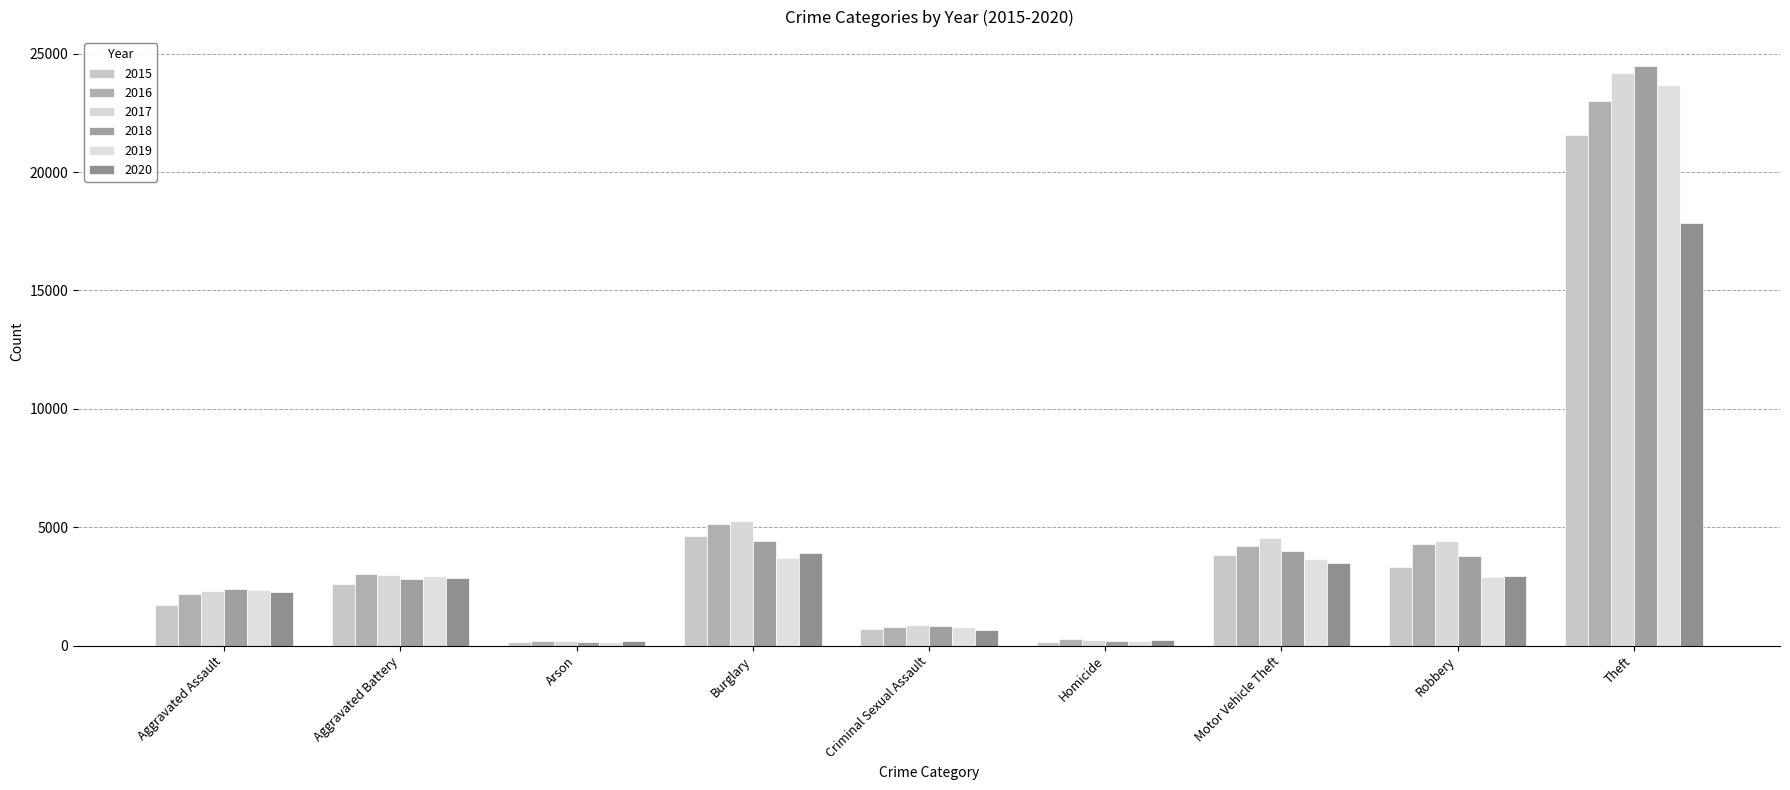

Reading left to right, list all the values displayed in this chart.

2015: Aggravated Assault=1719	Aggravated Battery=2616	Arson=163	Burglary=4611	Criminal Sexual Assault=723	Homicide=171	Motor Vehicle Theft=3843	Robbery=3311	Theft=21559
2016: Aggravated Assault=2196	Aggravated Battery=3011	Arson=215	Burglary=5155	Criminal Sexual Assault=781	Homicide=259	Motor Vehicle Theft=4213	Robbery=4295	Theft=22982
2017: Aggravated Assault=2312	Aggravated Battery=2968	Arson=192	Burglary=5284	Criminal Sexual Assault=854	Homicide=254	Motor Vehicle Theft=4536	Robbery=4430	Theft=24195
2018: Aggravated Assault=2386	Aggravated Battery=2827	Arson=134	Burglary=4431	Criminal Sexual Assault=812	Homicide=210	Motor Vehicle Theft=3979	Robbery=3804	Theft=24476
2019: Aggravated Assault=2354	Aggravated Battery=2930	Arson=138	Burglary=3688	Criminal Sexual Assault=802	Homicide=200	Motor Vehicle Theft=3640	Robbery=2914	Theft=23681
2020: Aggravated Assault=2258	Aggravated Battery=2876	Arson=206	Burglary=3907	Criminal Sexual Assault=649	Homicide=254	Motor Vehicle Theft=3472	Robbery=2943	Theft=17858